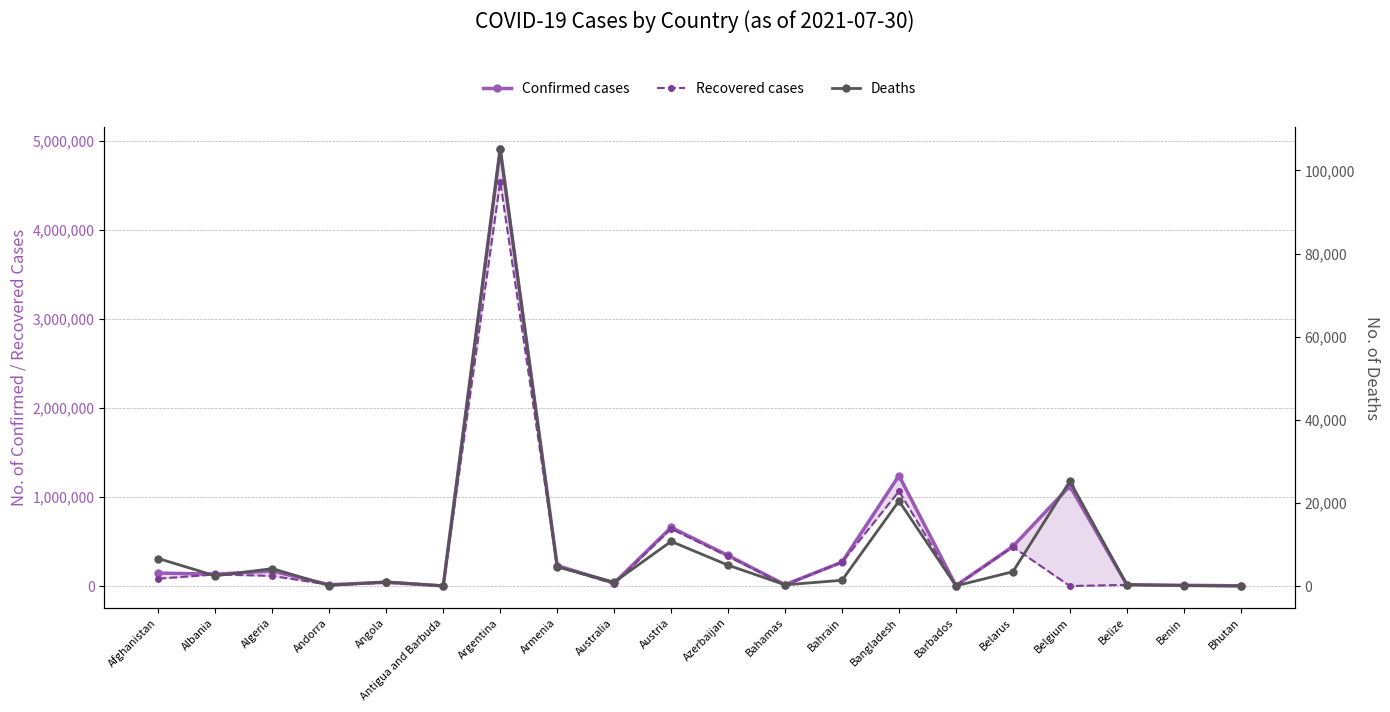

What position from the right is Afghanistan?

20